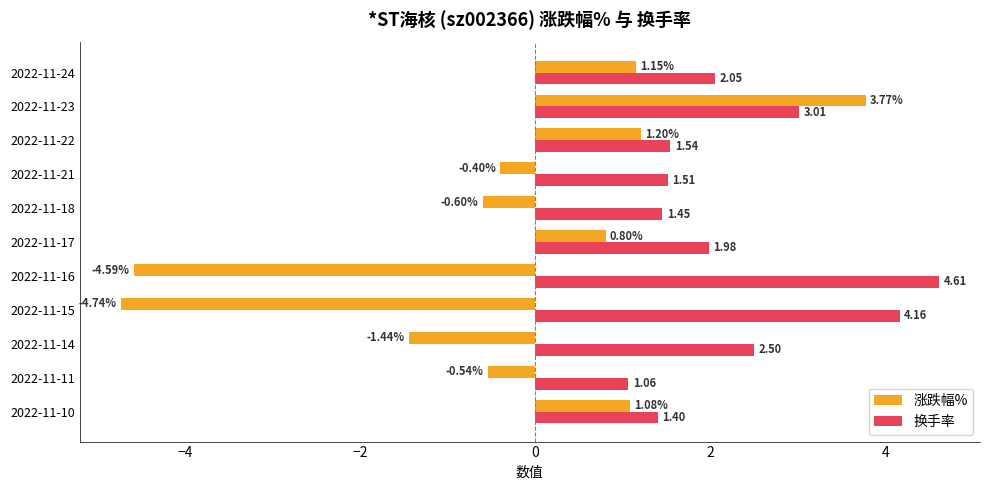

What is the total value across all series at 2022-11-22?

2.7